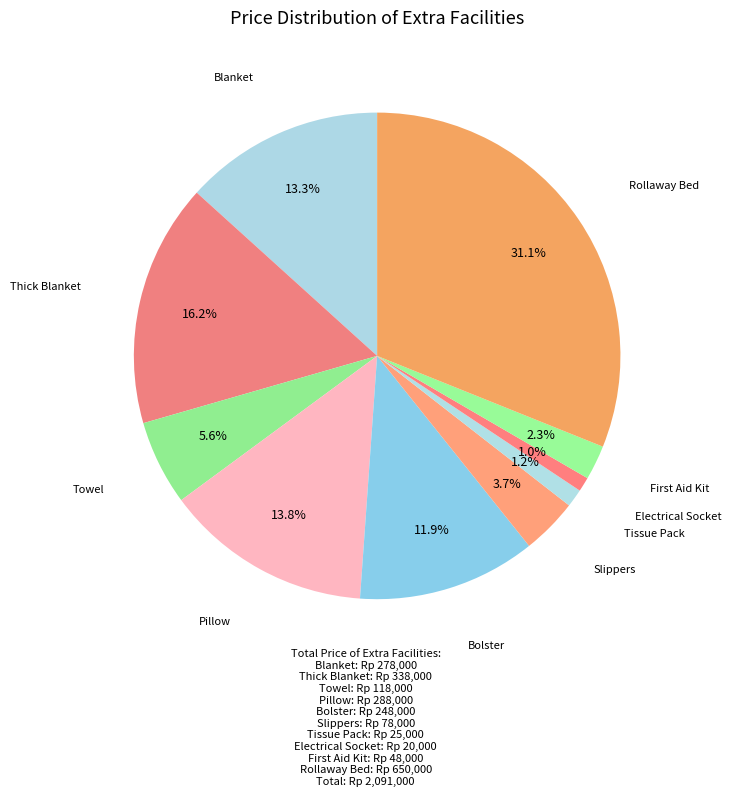

Count the number of slices in the pie.

10